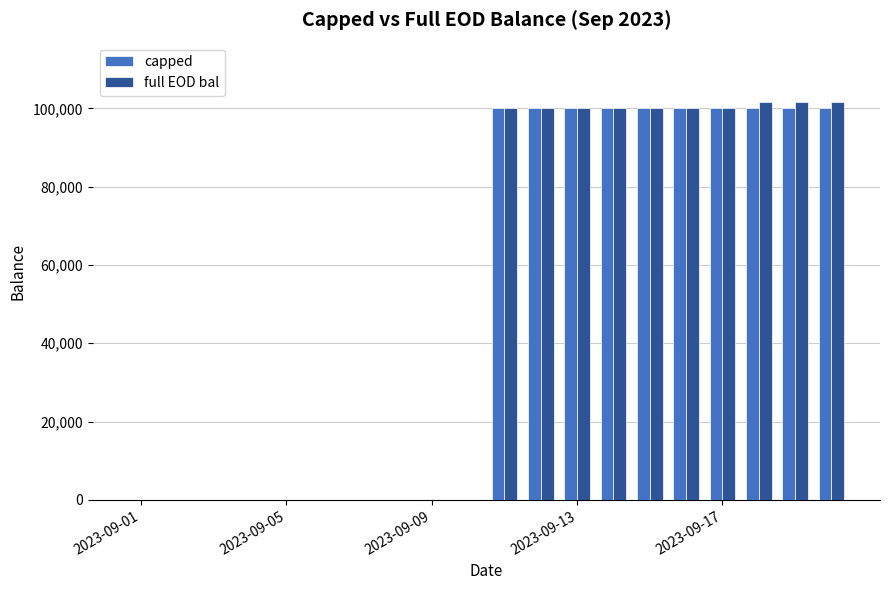

What is the sum of all full EOD bal values?

1004886